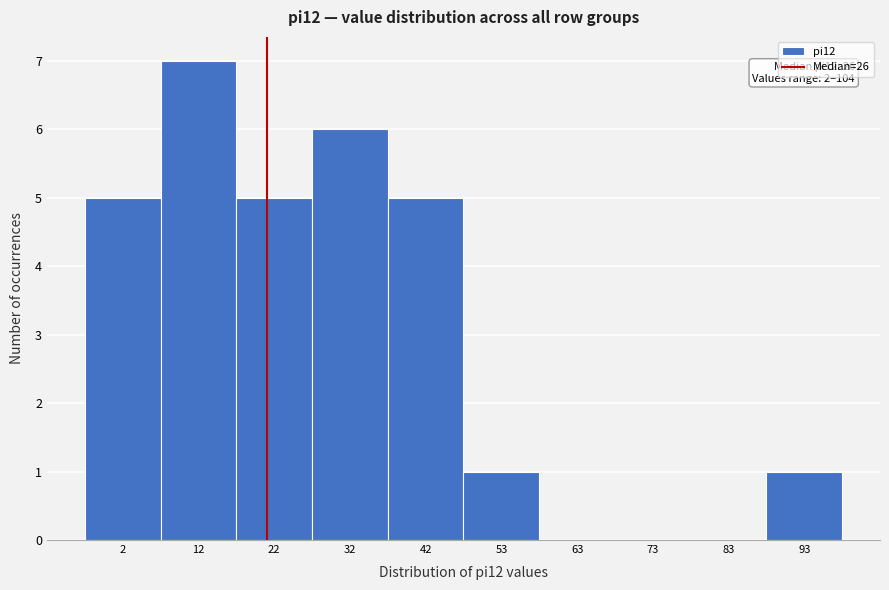

Reading left to right, transcribe all the data shown in this chart.

2=5	12=7	22=5	32=6	42=5	53=1	63=0	73=0	83=0	93=1